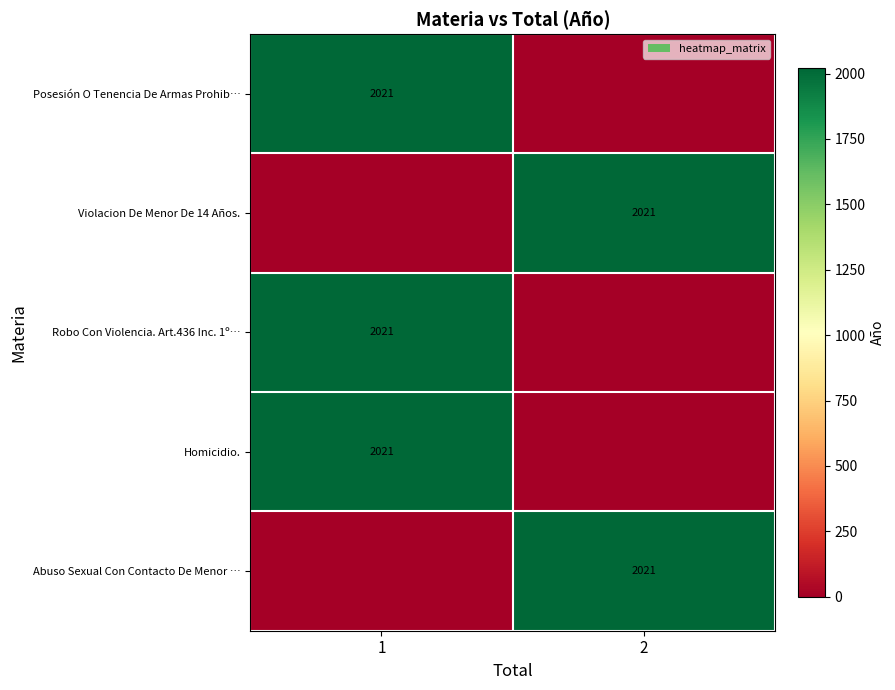

The value of Abuso Sexual Con Contacto De Menor … at 2 is 2021. True or false?

True